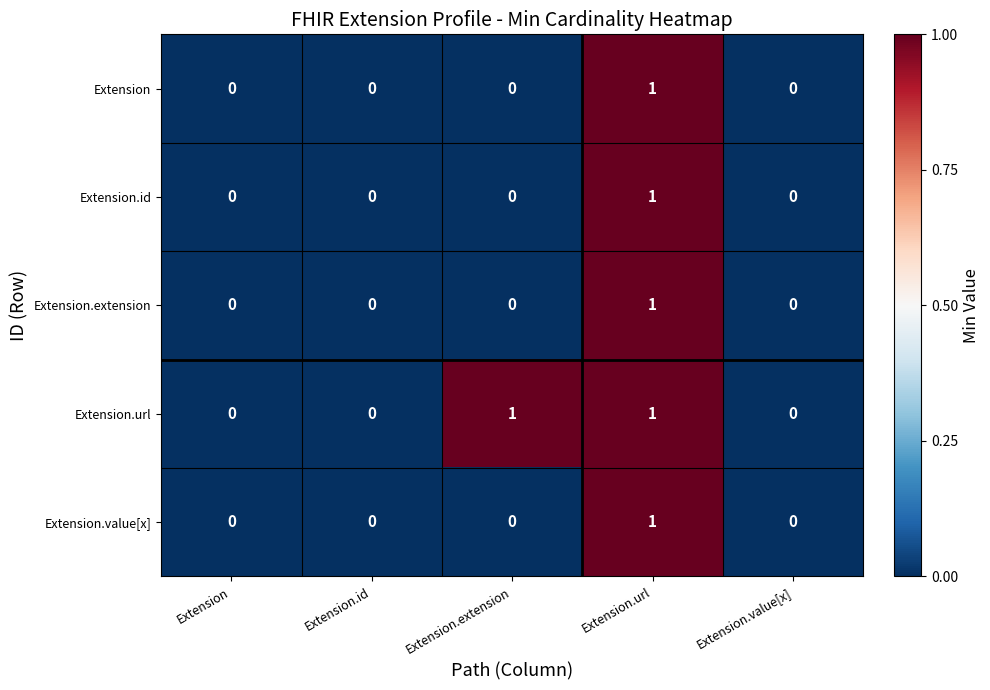

The value of Extension.value[x] at Extension is 1. True or false?

False